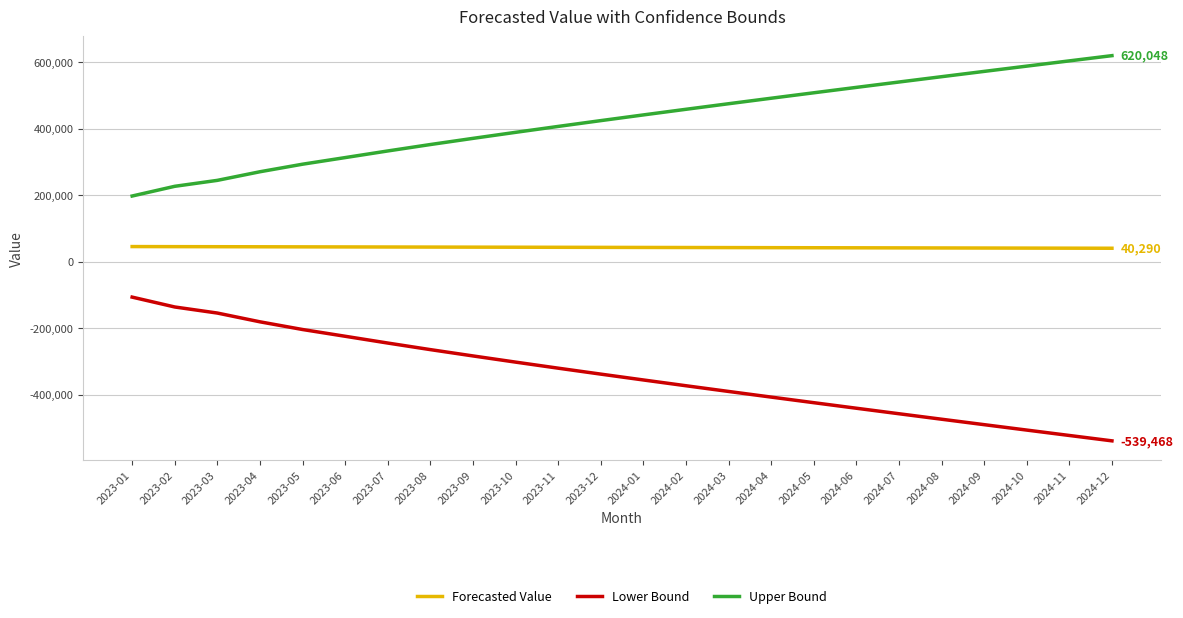

Is the value of Lower Bound at 2024-11 greater than the value of Forecasted Value at 2023-07?

No